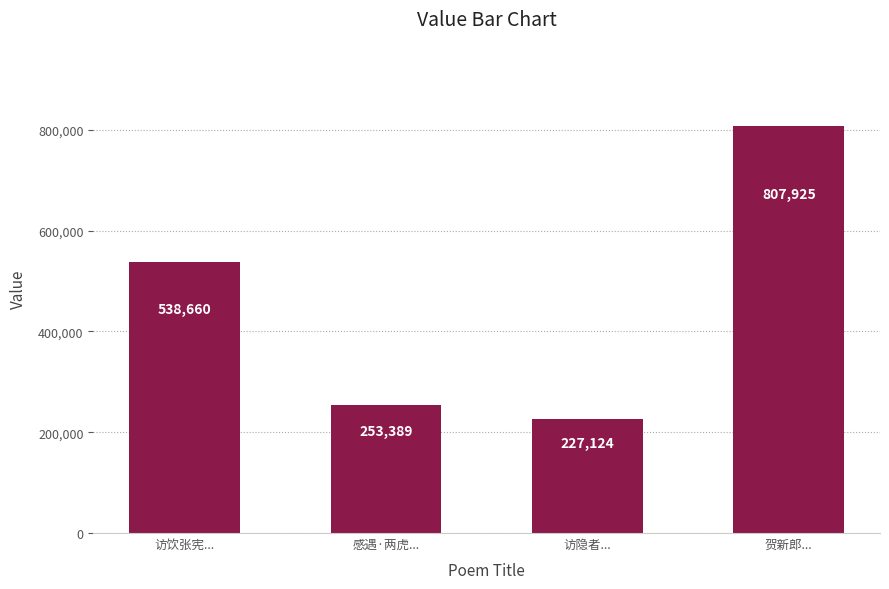

Count the number of categories in the chart.

4